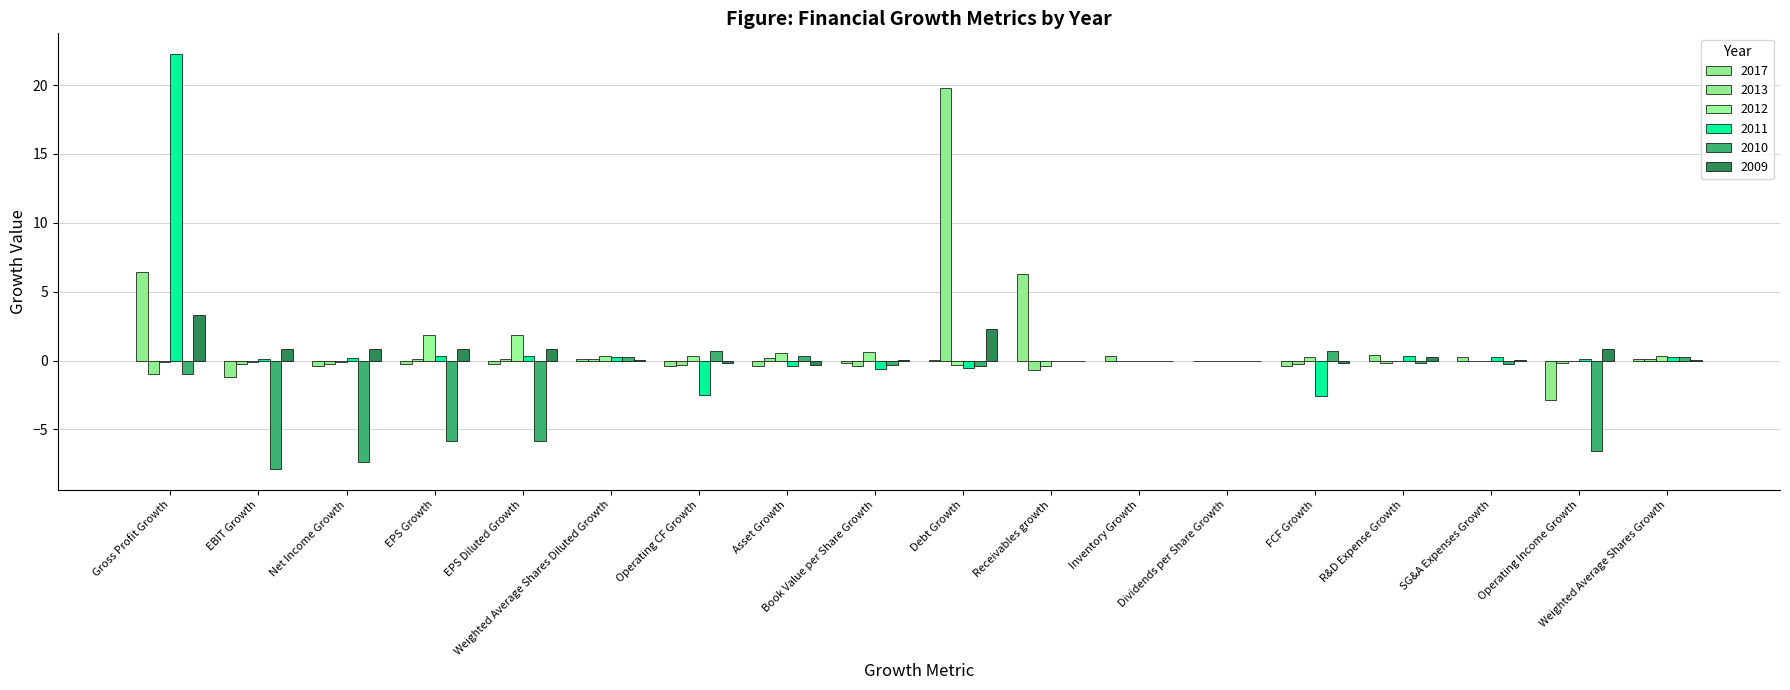

What is the lowest value of the 2012 series?

-0.4